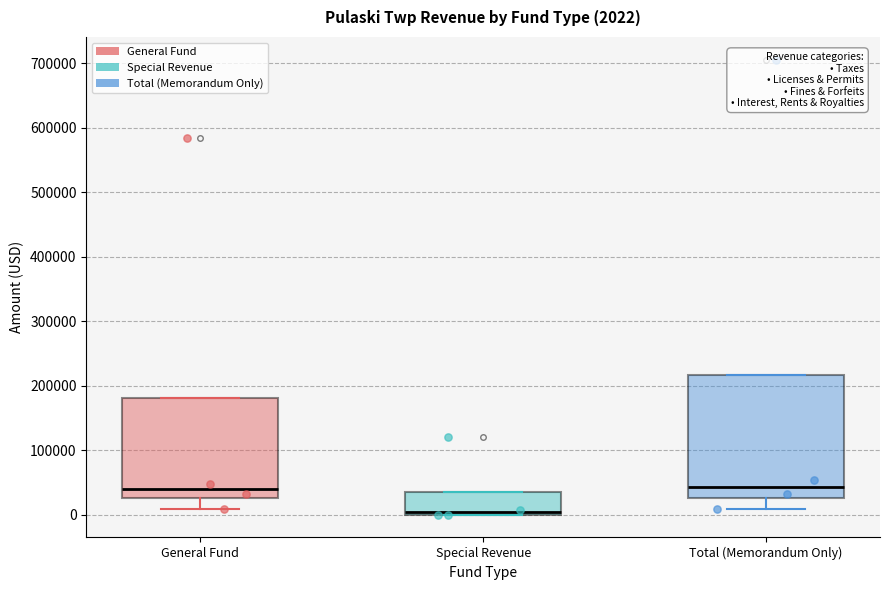

Comparing the boxes themselves (not the whiskers), which one is the tallest?

Total (Memorandum Only)